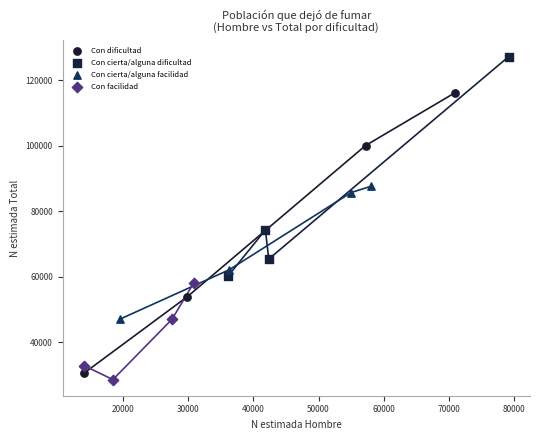

What are all the series names shown in the legend?

Con dificultad, Con cierta/alguna dificultad, Con cierta/alguna facilidad, Con facilidad